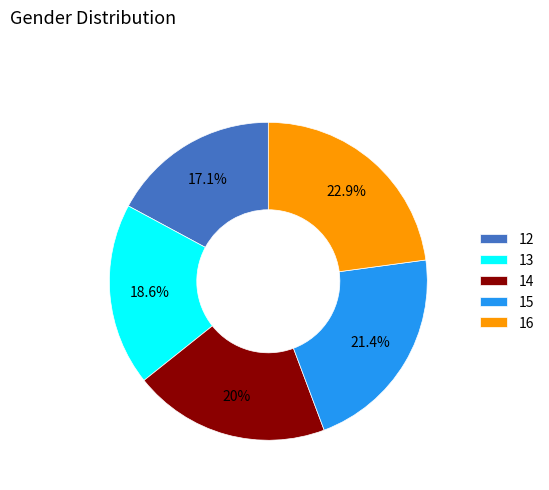

What percentage is the 14 slice, to the nearest percent?

20%